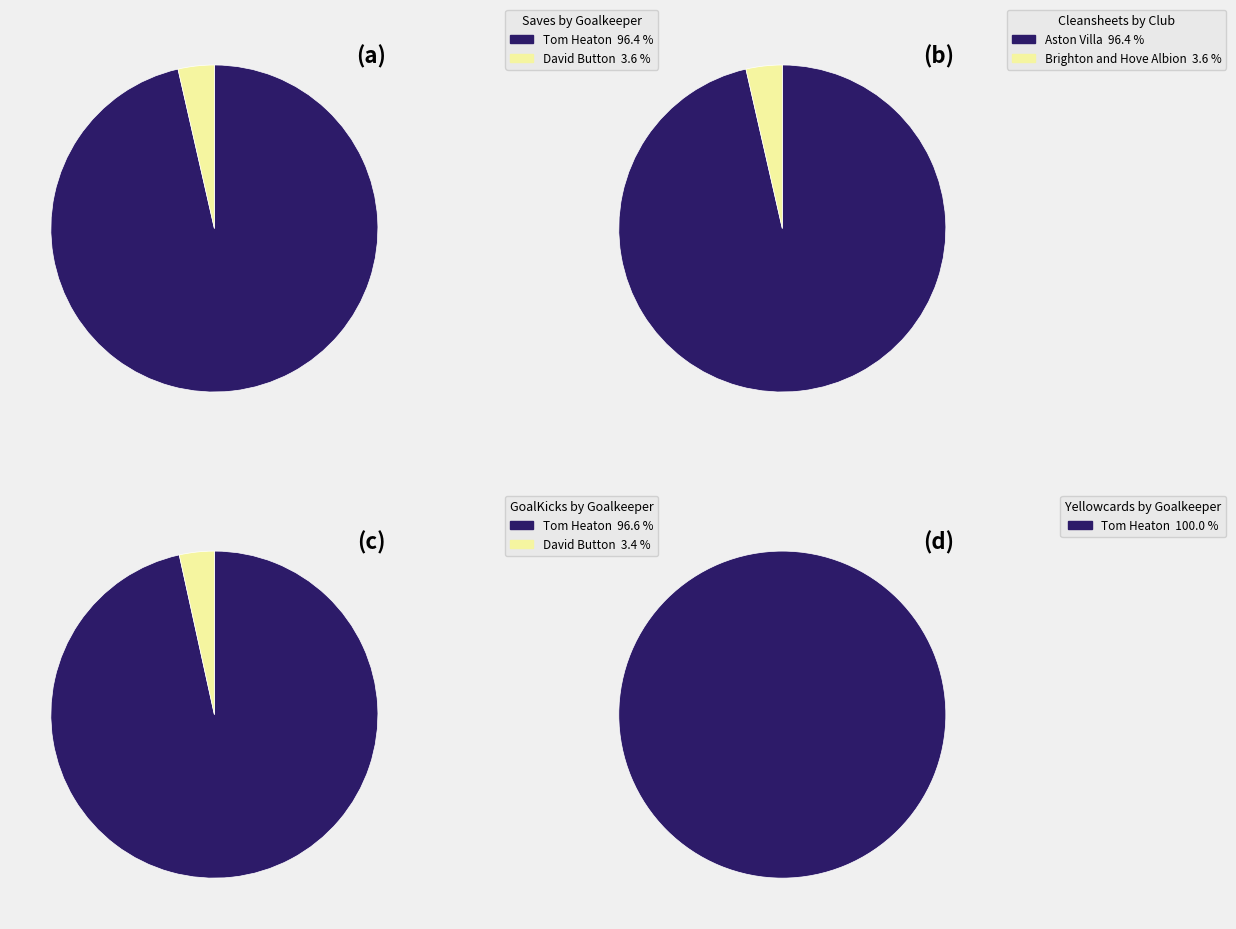

What percentage is the 1 slice, to the nearest percent?

4%